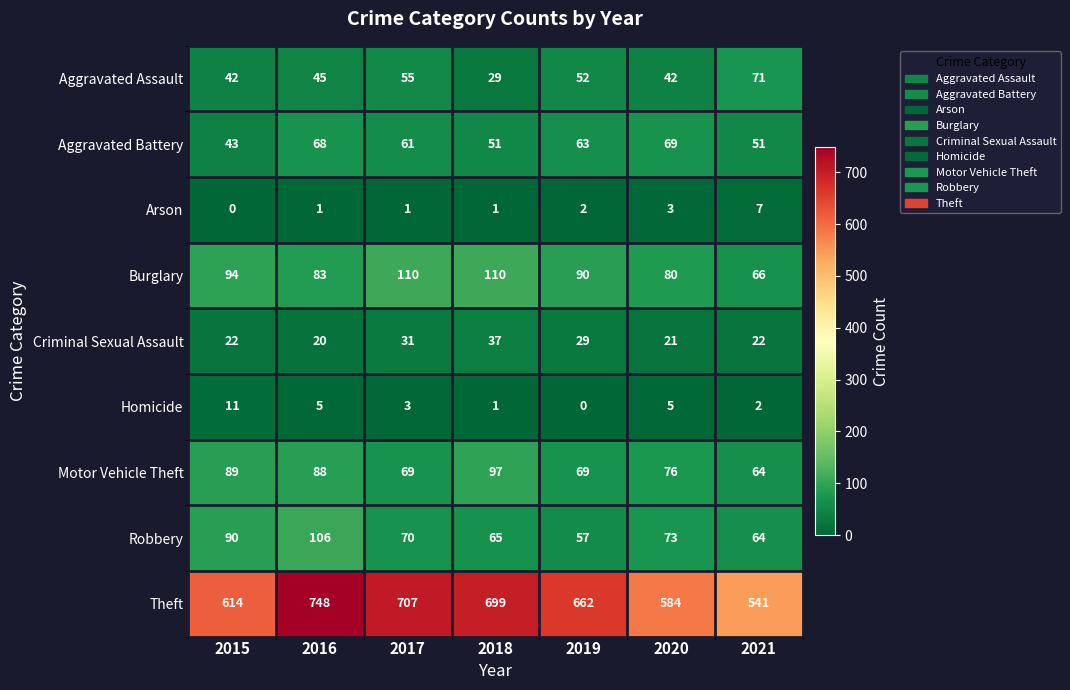

Is it true that Aggravated Battery equals 116 at 2016?

False